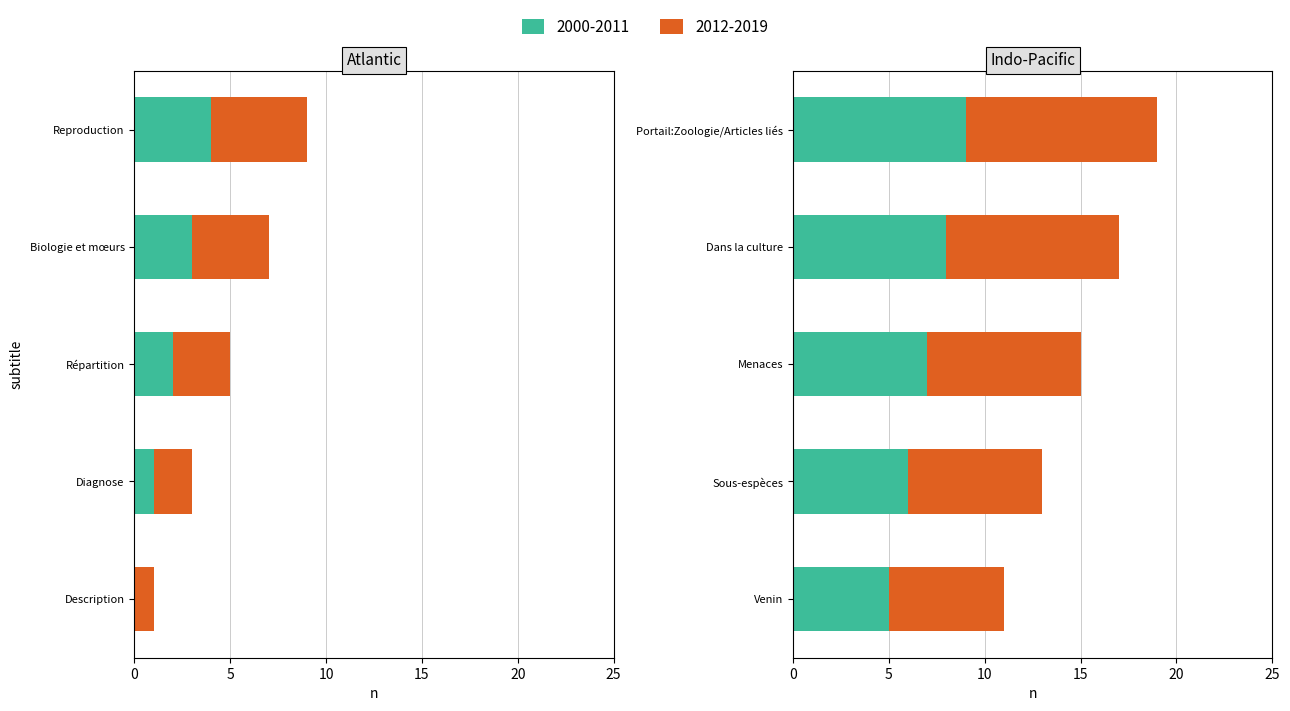

What is the difference between the highest and lowest values at Reproduction?

1